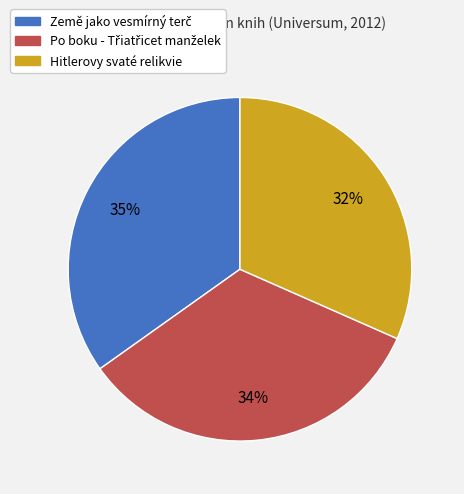

Is Hitlerovy svaté relikvie the majority of the pie?

No